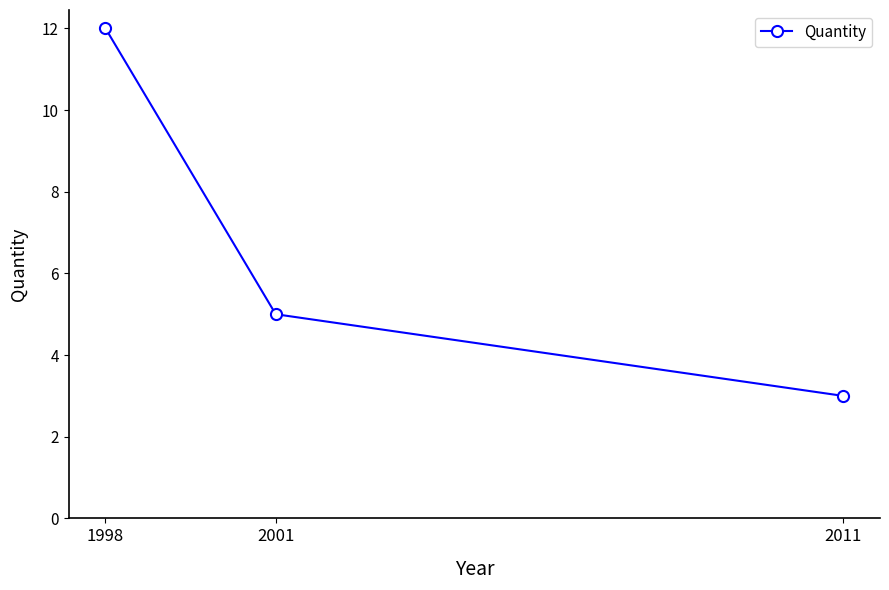

Which category has the lowest value across all series?

2011